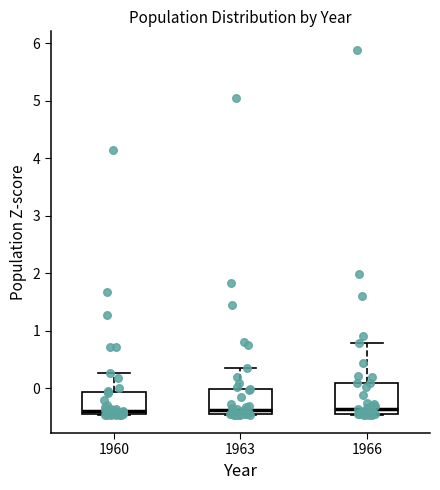

Reading left to right, transcribe this box plot: for each box, give where its median line is, the range the box spans, and where its two whiskers end, as read against the y-axis. The values are not printed on the chart, so give them approximately, as read against the axis.

1960: median -0.4, box -0.5 to -0.1, whiskers -0.5 to 0.3
1963: median -0.4, box -0.5 to 0.0, whiskers -0.5 to 0.4
1966: median -0.4, box -0.5 to 0.1, whiskers -0.5 to 0.8